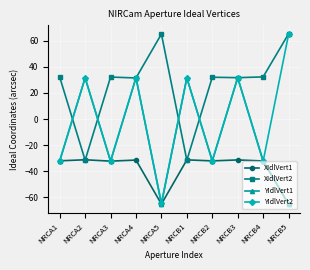

What is the label of the 6th point from the left?

NRCB1